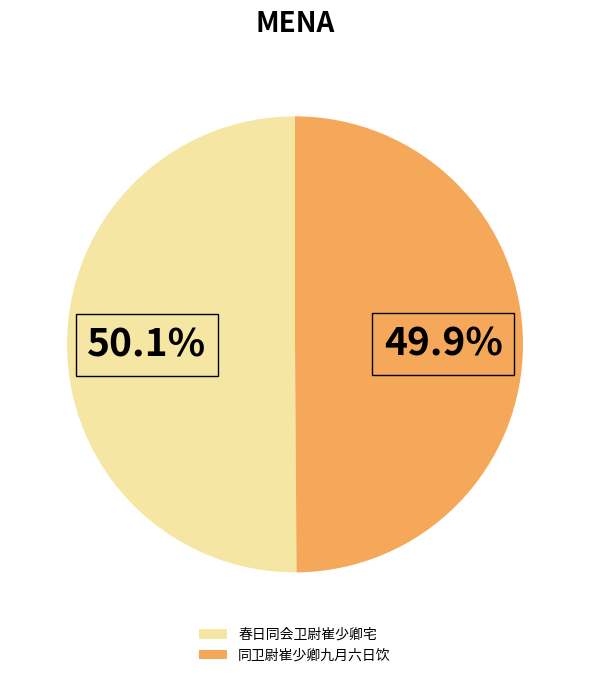

What is the ratio of the value at 同卫尉崔少卿九月六日饮 to the value at 春日同会卫尉崔少卿宅?

1.0